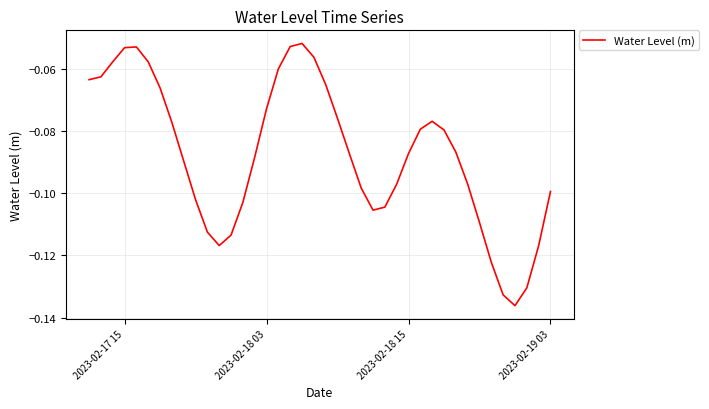

What is the smallest value displayed?

-0.1